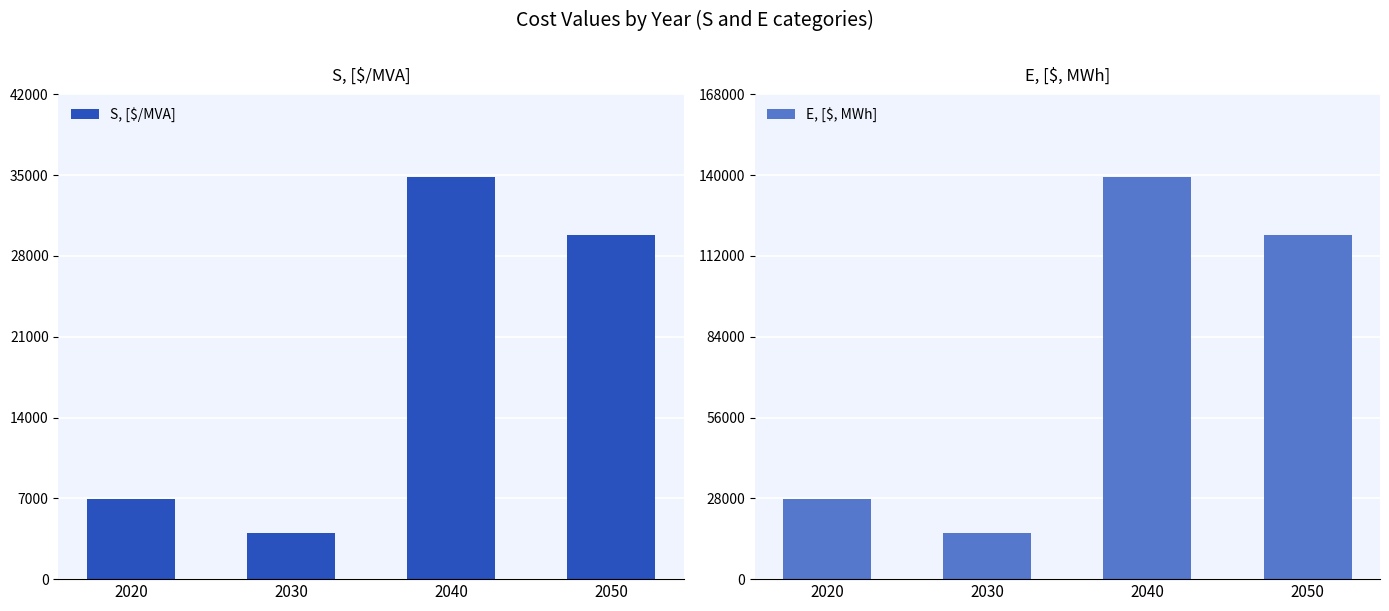

What value does the S, [$/MVA] series have at 2040, to the nearest 50?

34800